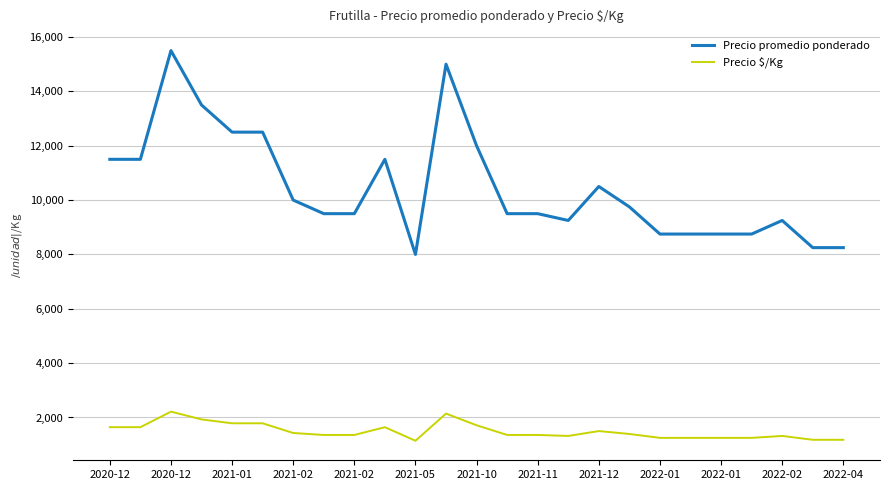

Which series has the largest total across all categories?

Precio promedio ponderado